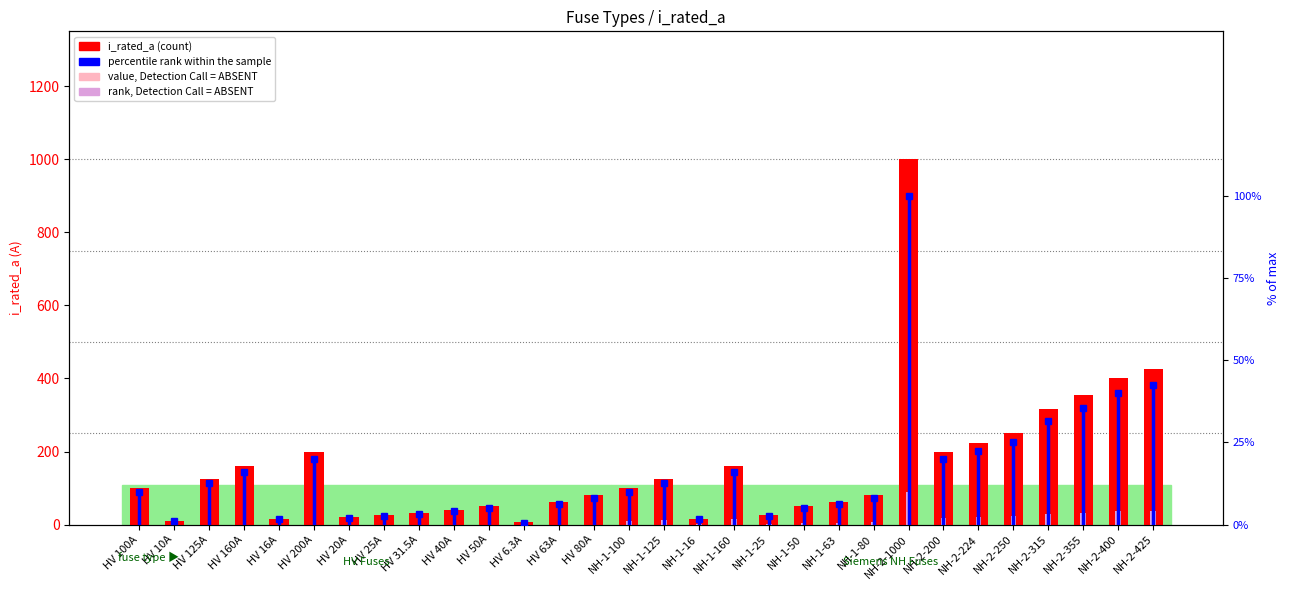

What is the difference between the maximum and minimum values?

993.7